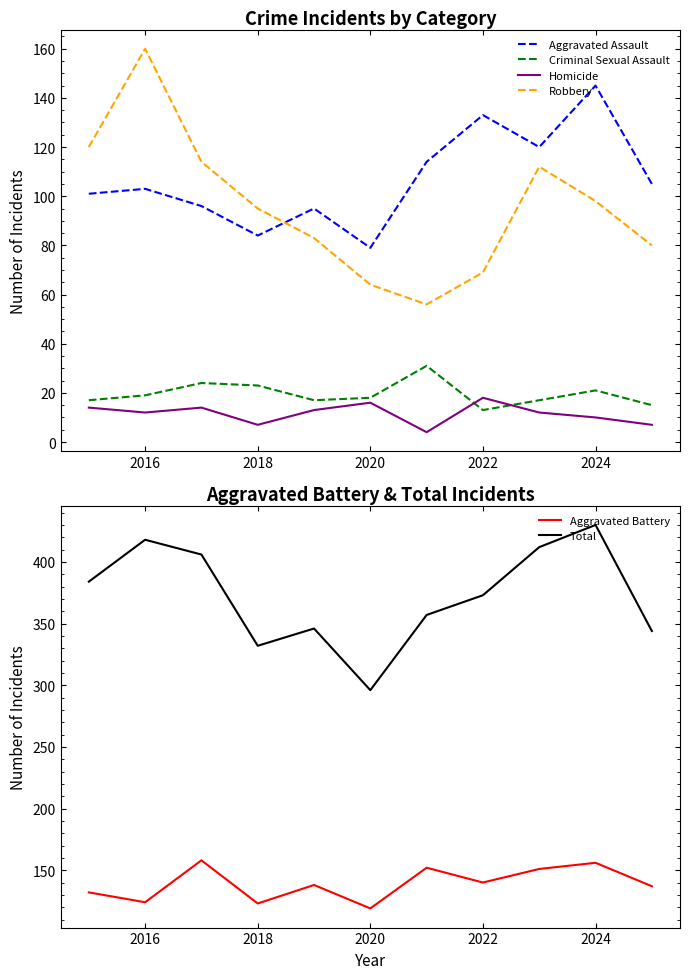

True or false: Criminal Sexual Assault and Aggravated Assault cross at least once.

False